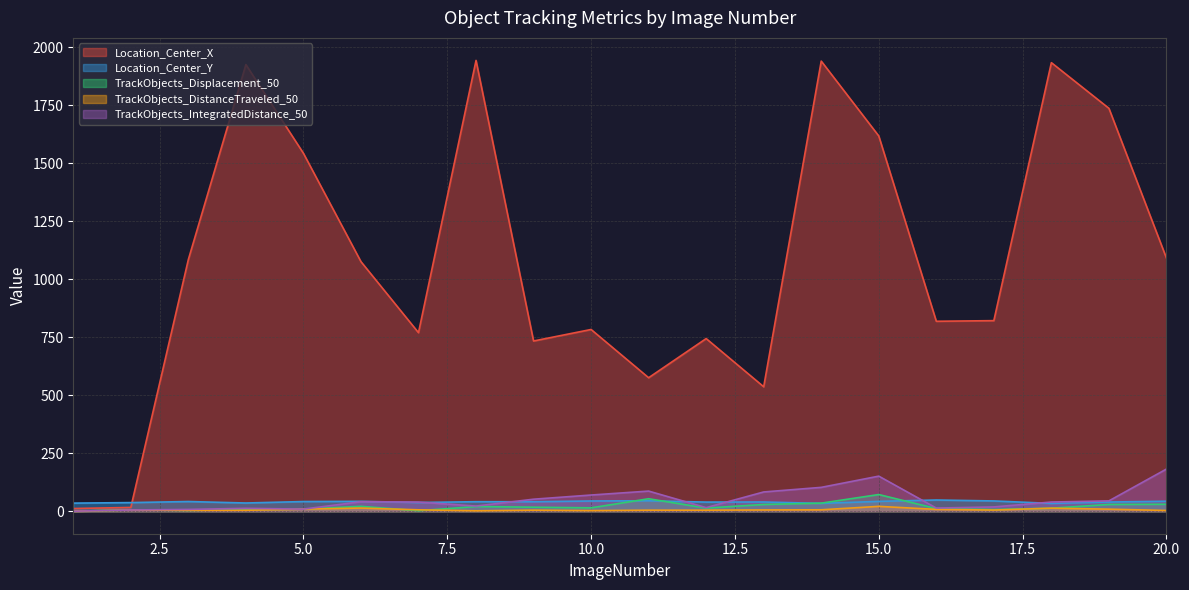

At which label is Location_Center_X closest to 977?

6